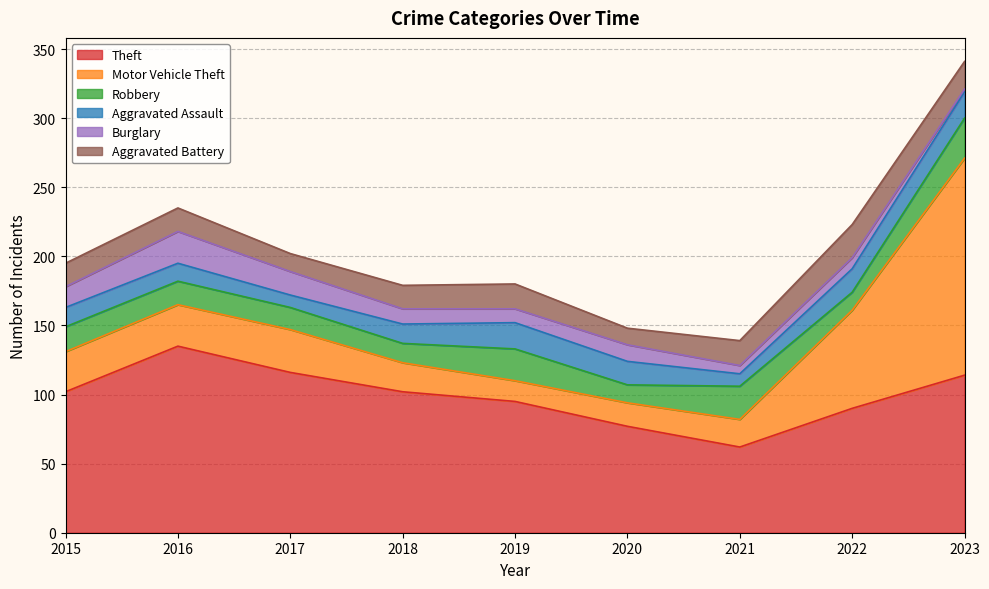

True or false: Aggravated Battery and Motor Vehicle Theft intersect in this chart.

True